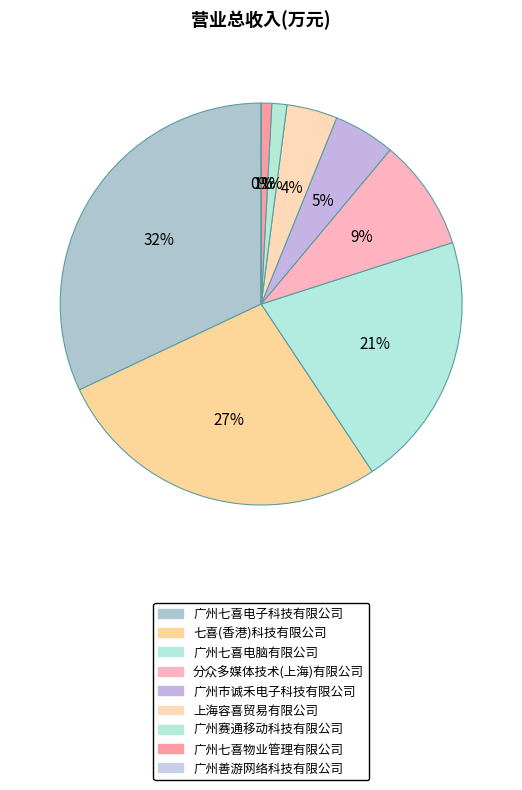

Count the number of slices in the pie.

9